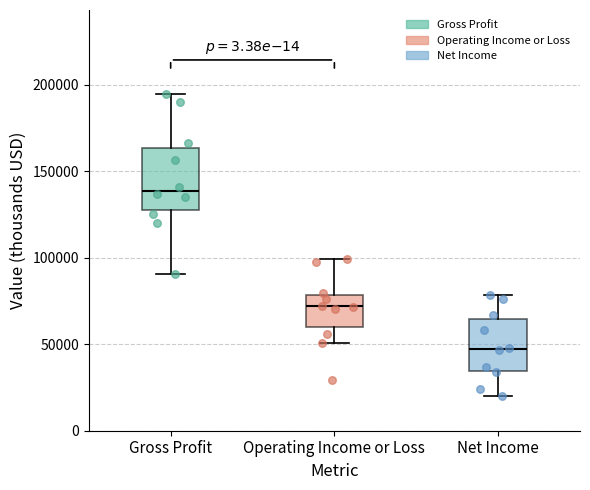

Which box has the highest median line?

Gross Profit